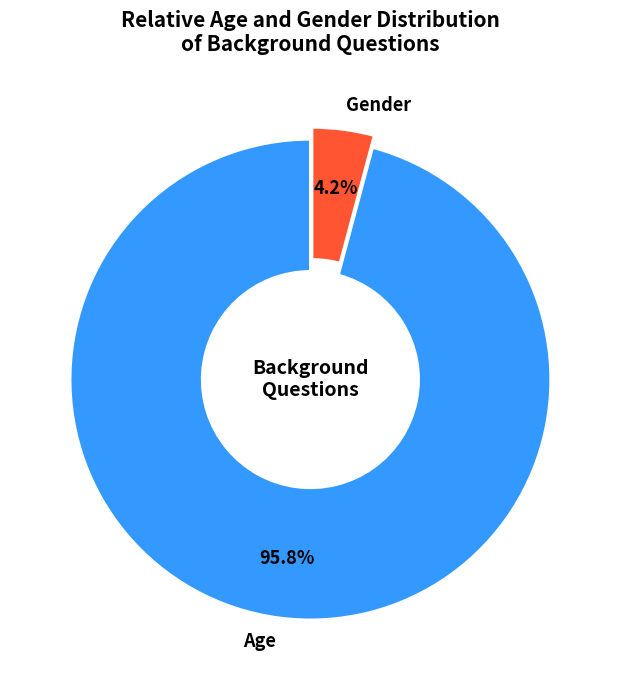

To the nearest percent, what portion does Gender represent?

4%